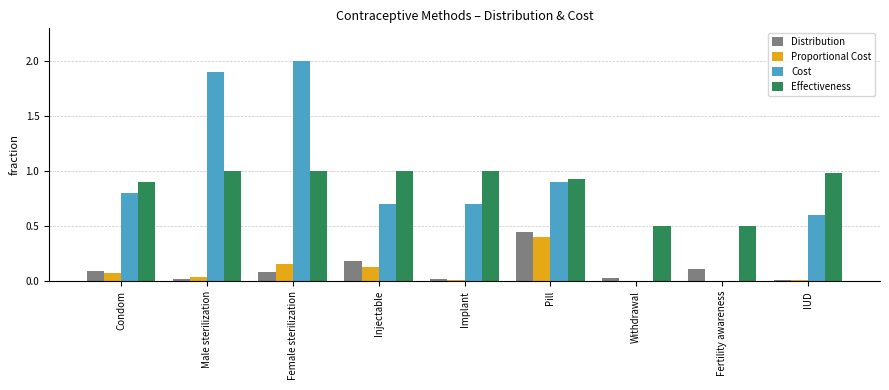

What is the difference between the Cost values at IUD and Female sterilization?

1.4